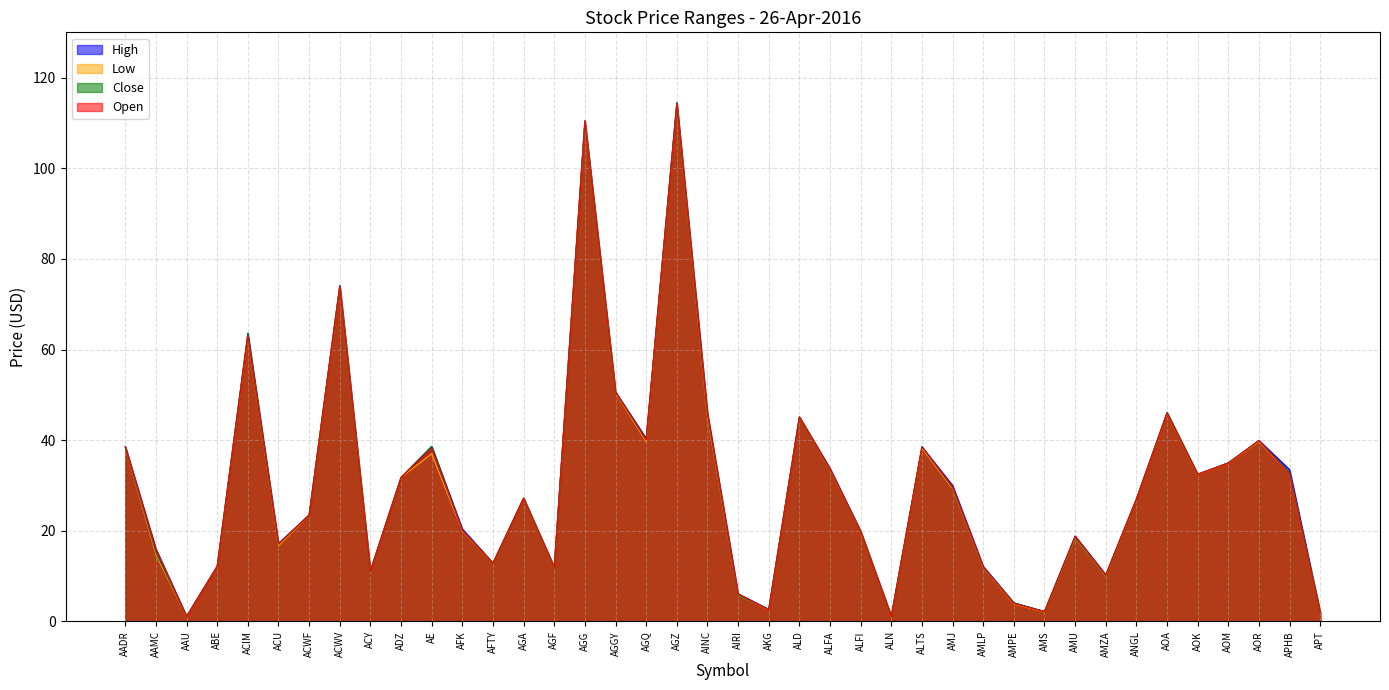

What is the average value of the High series?

30.1